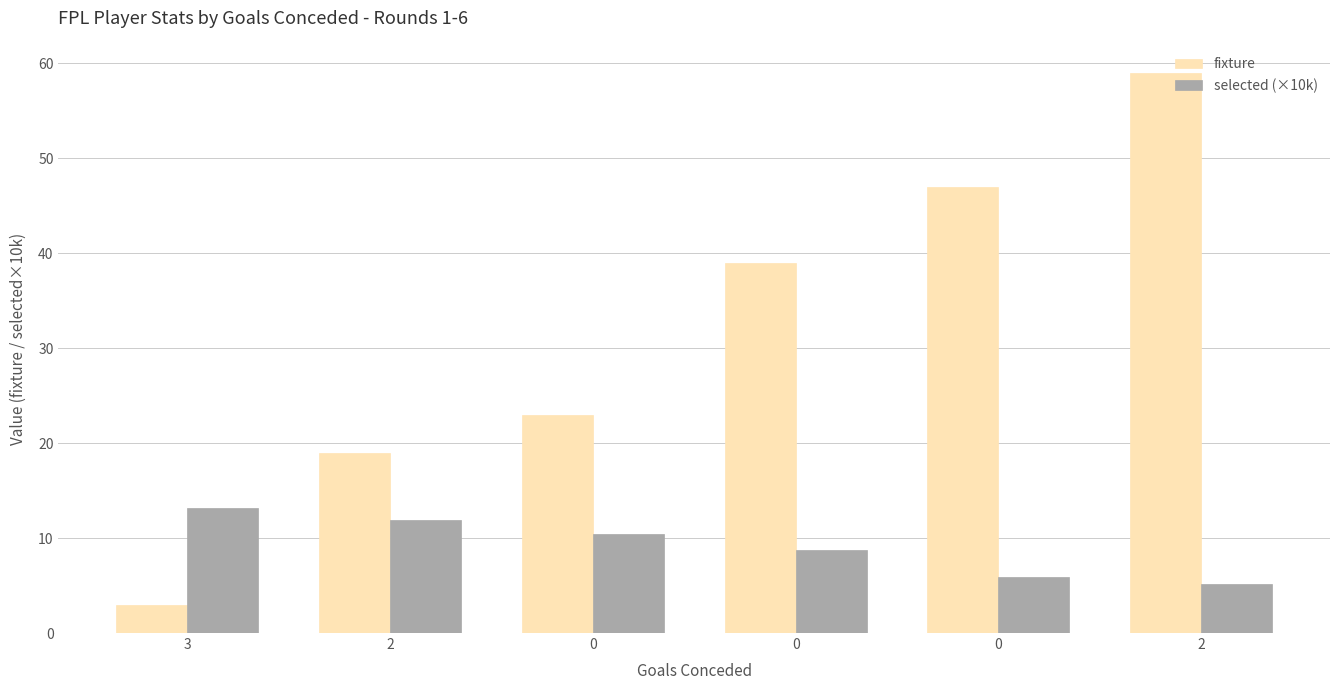

What is the difference between the maximum and minimum values in the fixture series?

56.0